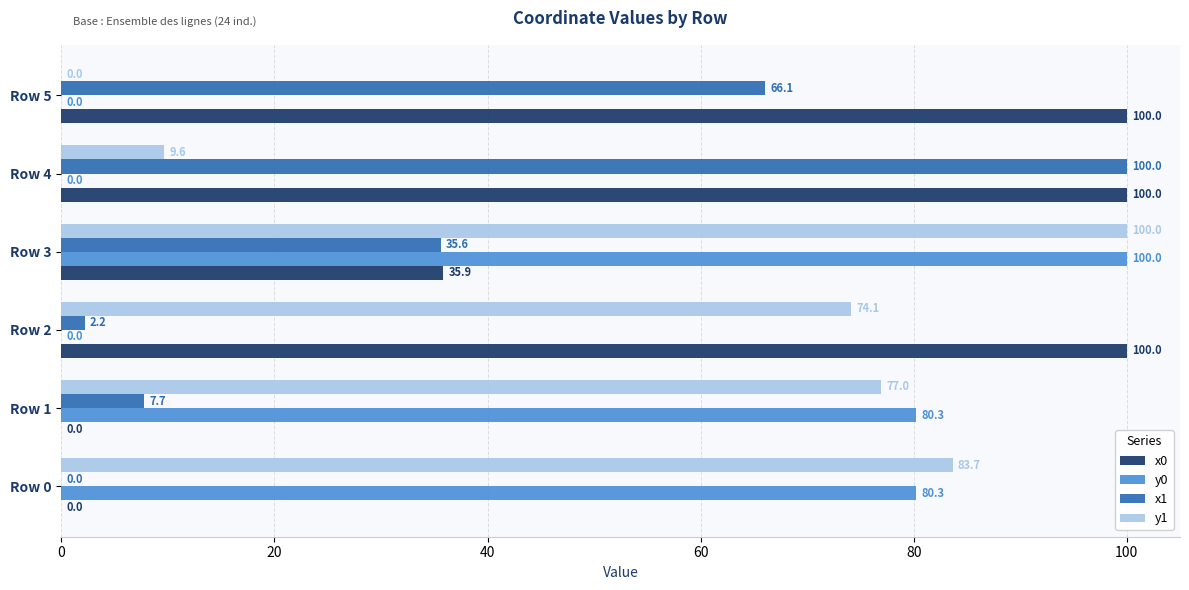

What value does the x1 series have at Row 5?

66.1